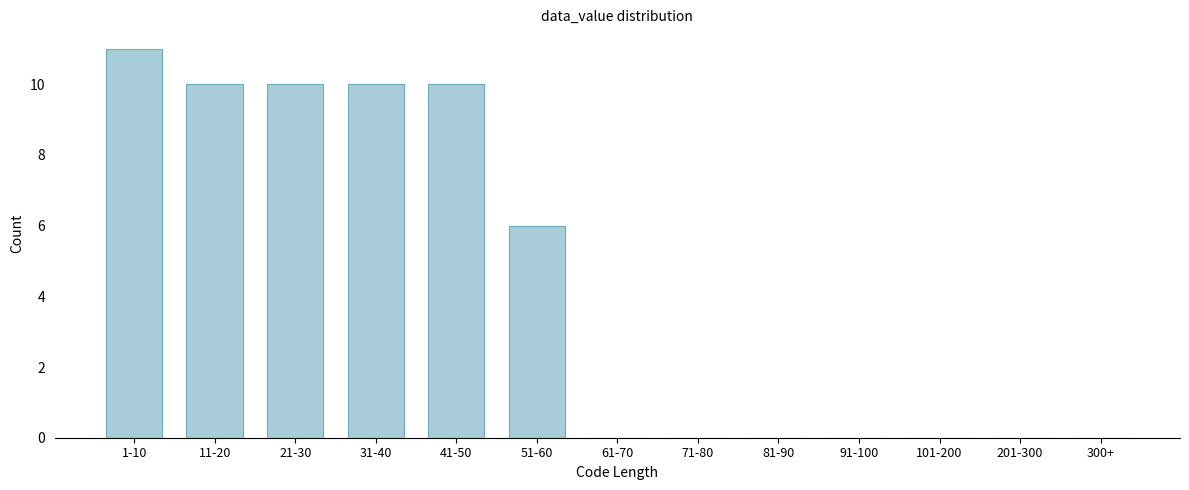

Reading left to right, what are all the values shown in this chart?

1-10=11	11-20=10	21-30=10	31-40=10	41-50=10	51-60=6	61-70=0	71-80=0	81-90=0	91-100=0	101-200=0	201-300=0	300+=0